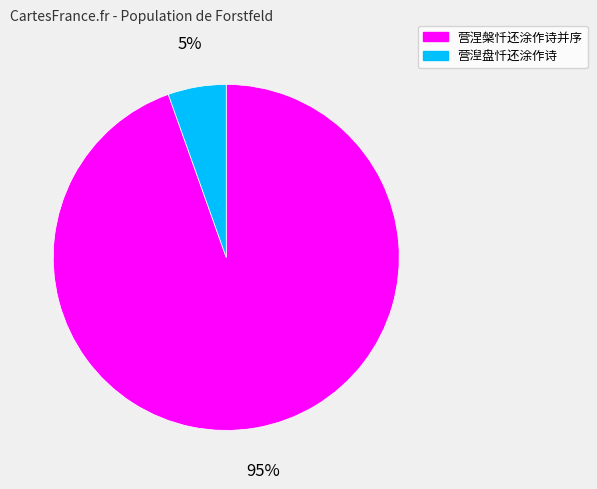

Rank the categories by value from lowest to highest.

营湼盘忏还涂作诗, 营涅槃忏还涂作诗并序